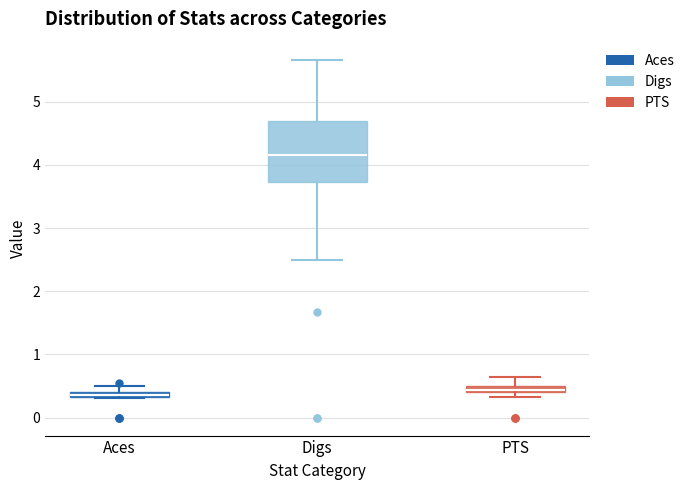

Which box has the highest median line?

Digs